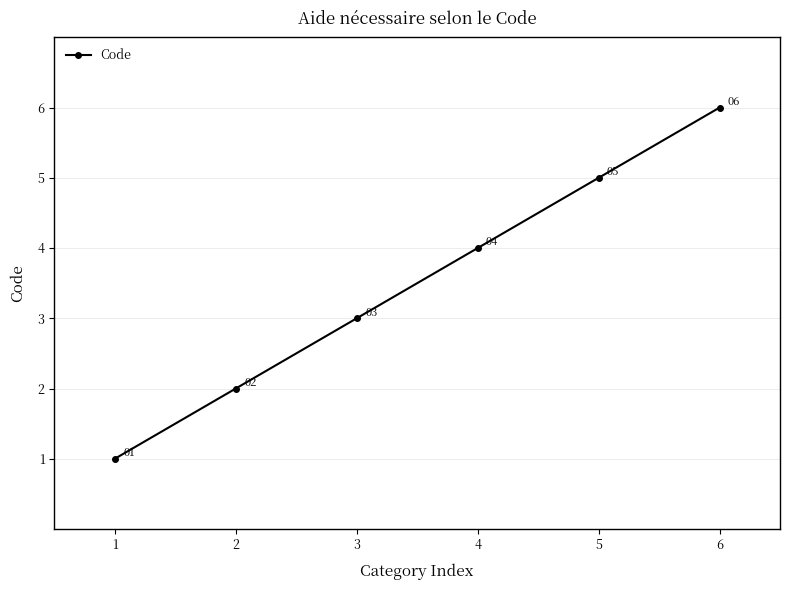

What is the value of the 1st point from the left?

1